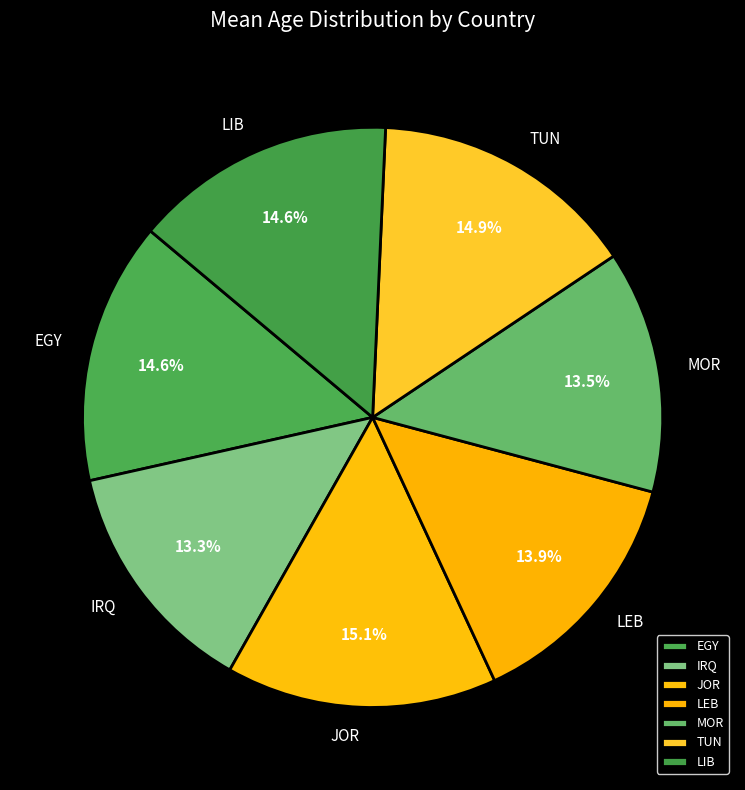

What is the ratio of the value at LEB to the value at JOR?

0.9